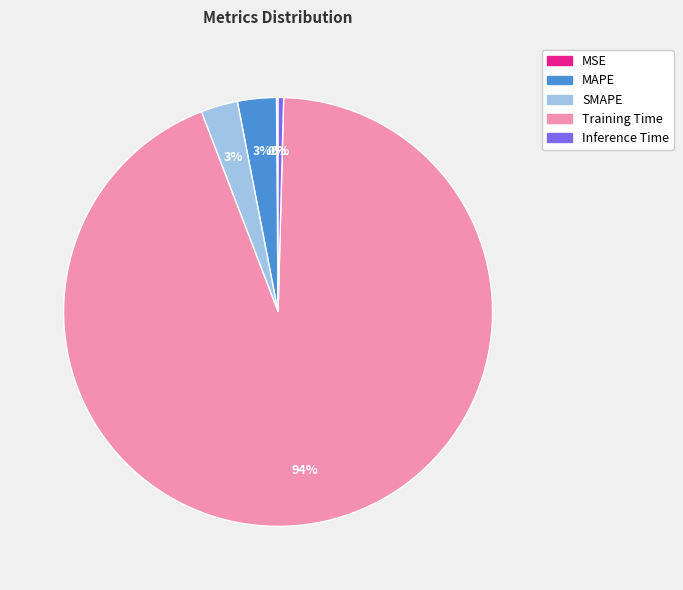

Which category has the biggest portion of the pie?

Training Time